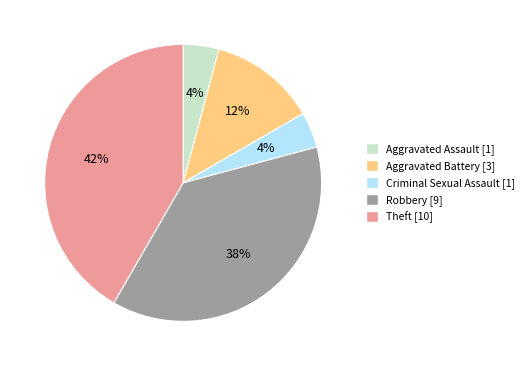

To the nearest percent, what is the combined percentage of Aggravated Battery and Theft?

54%